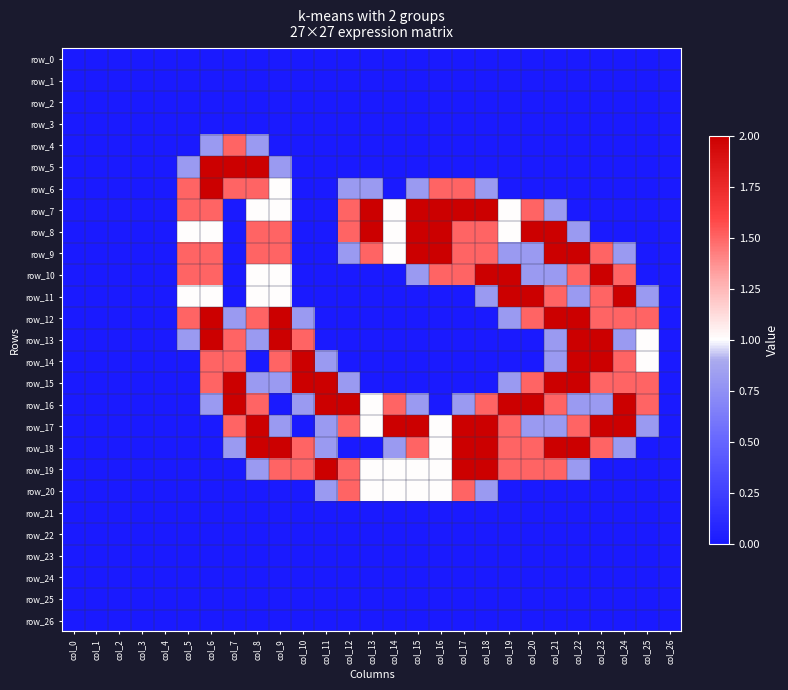

Which has a higher value, col_2 or col_18?

col_2